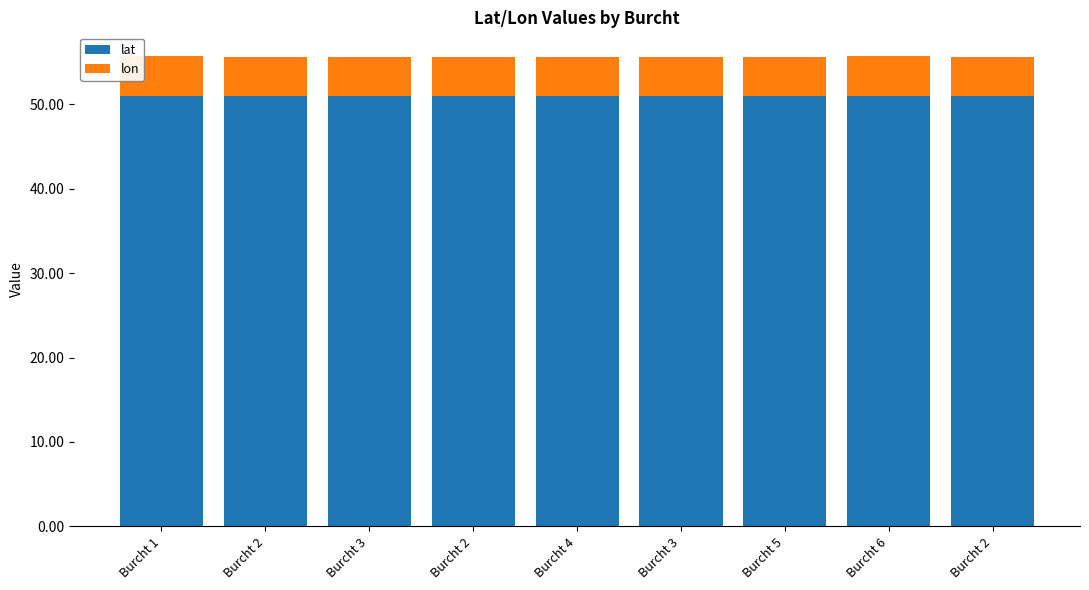

Is it true that lon equals 4.7 at Burcht 5?

True